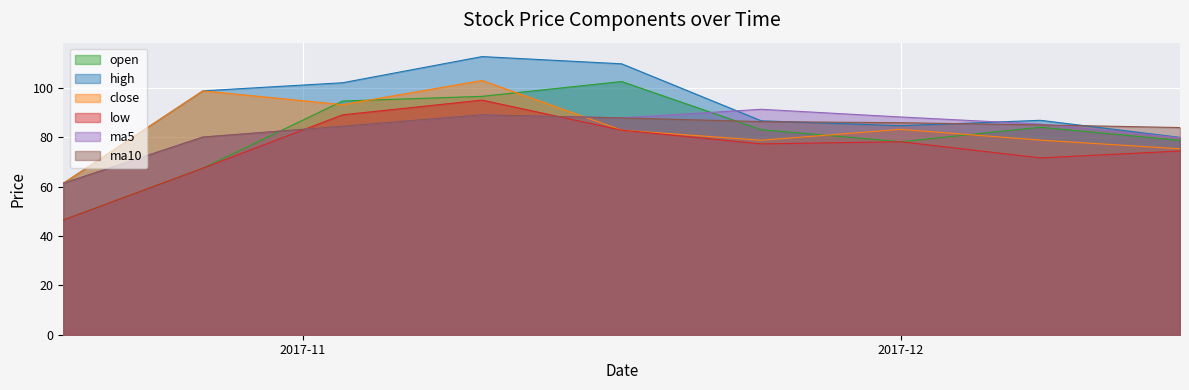

What is the average value of the close series?

83.9